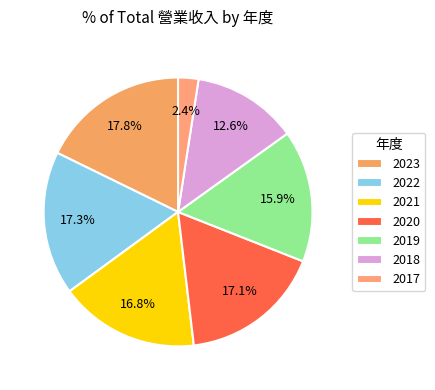

Which category has the biggest portion of the pie?

2023